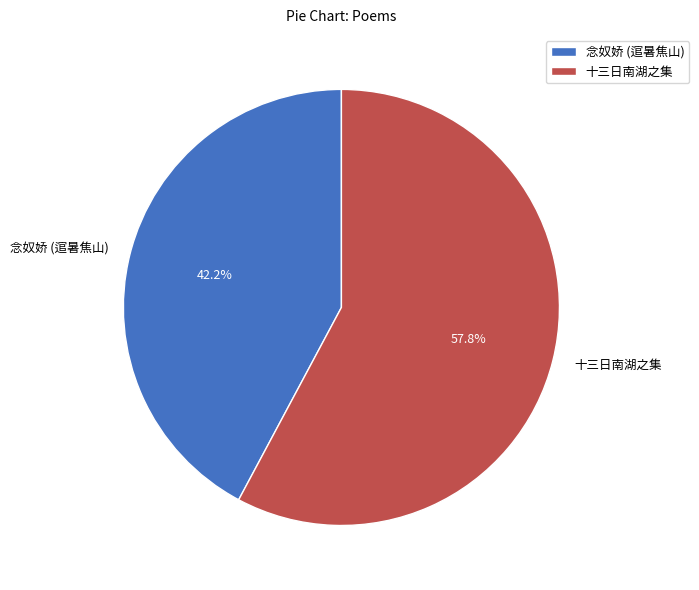

Do 十三日南湖之集 and 念奴娇 (逭暑焦山) together represent more than half of the pie?

Yes